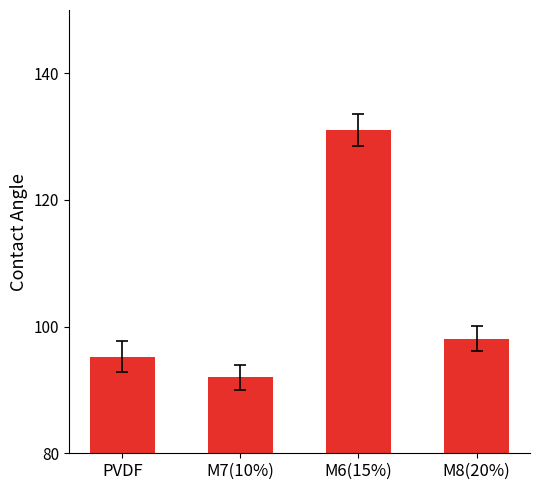

True or false: the data shows 89.3 at M6(15%).

False